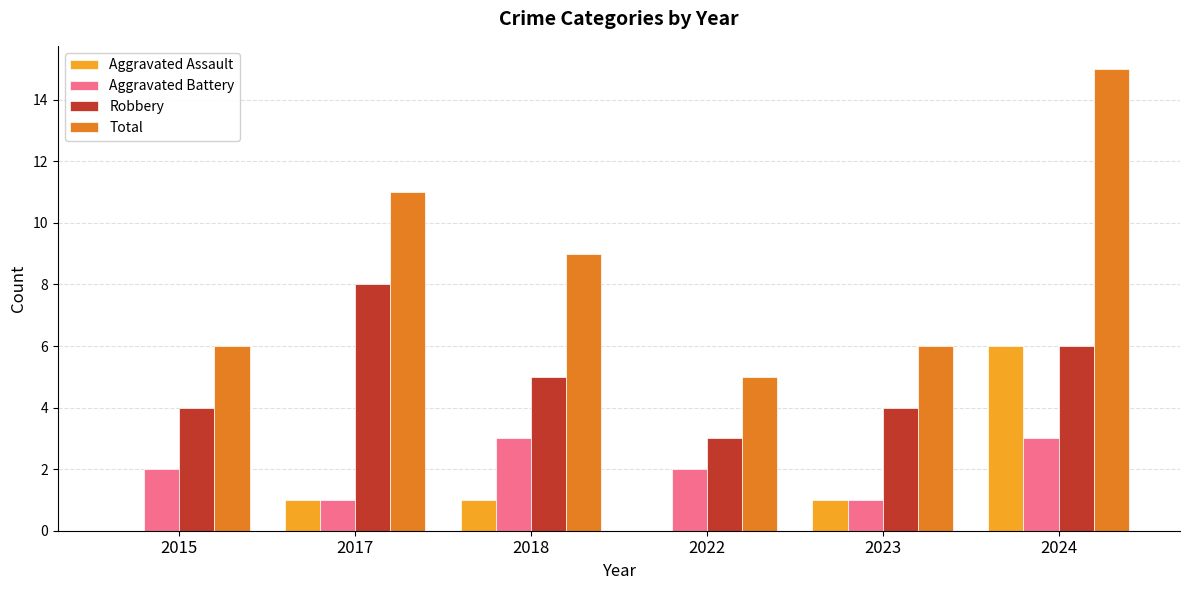

Is the value of Total at 2017 greater than the value of Aggravated Battery at 2015?

Yes